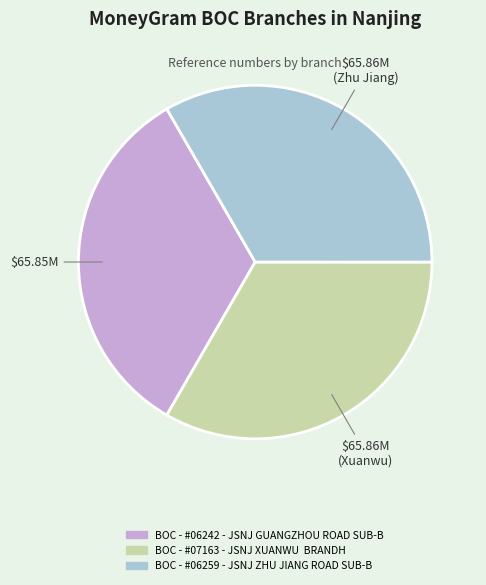

Count the number of slices in the pie.

3